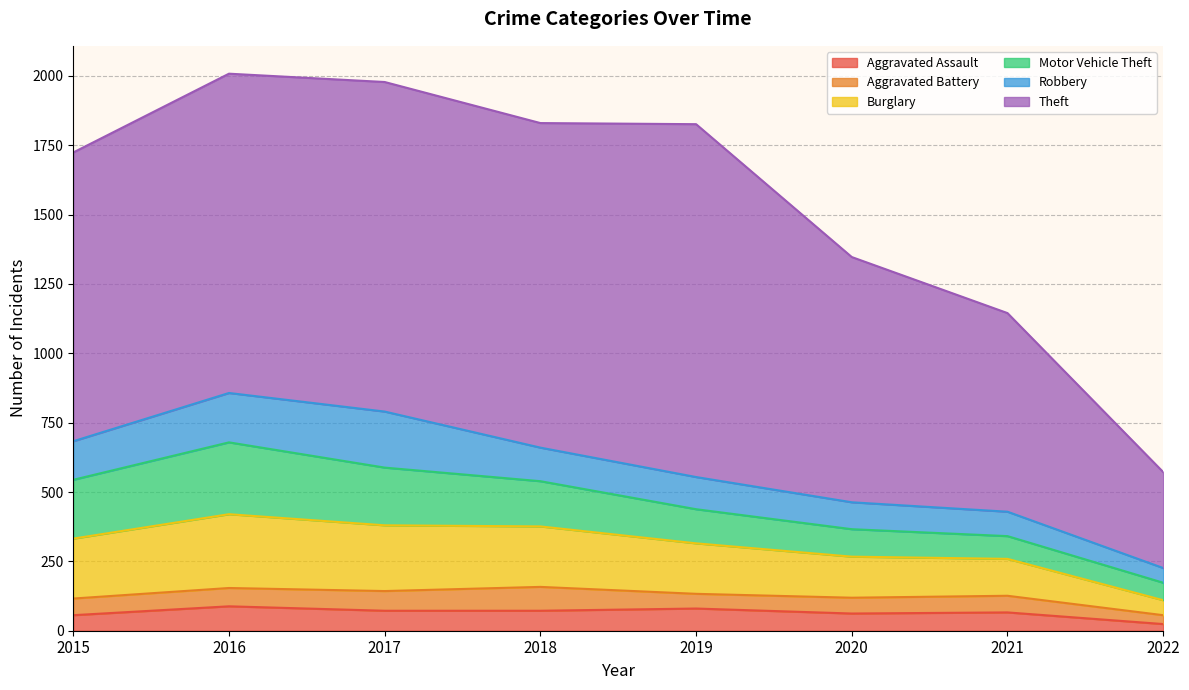

True or false: Theft has a value of 1197 at 2021.

False